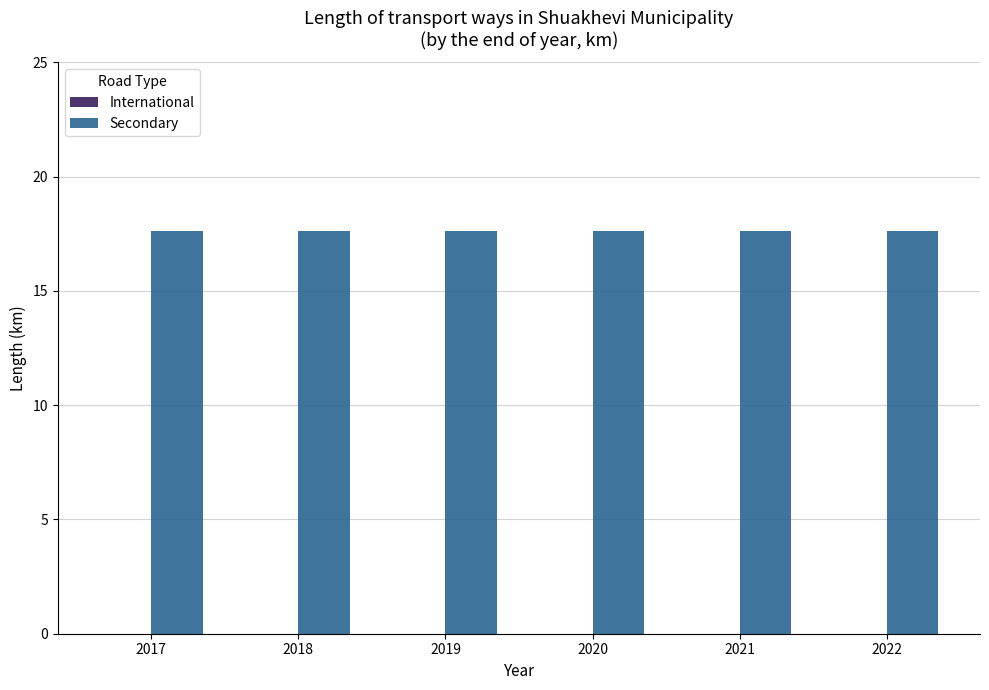

Between 2020 and 2017, which is larger?

2020